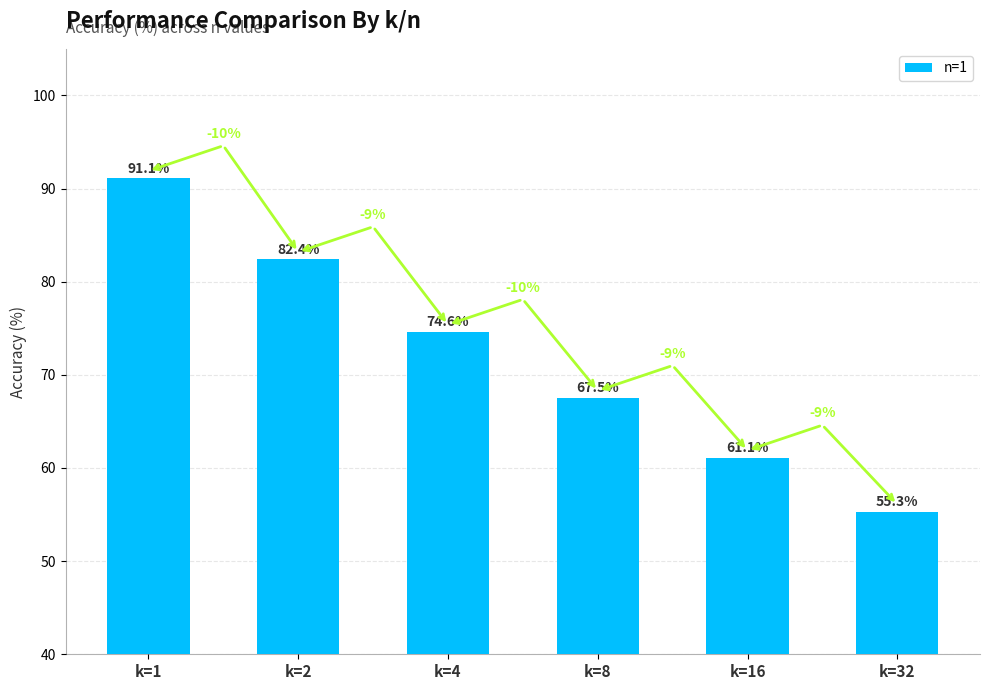

What is the ratio of the value at k=2 to the value at k=16?

1.3